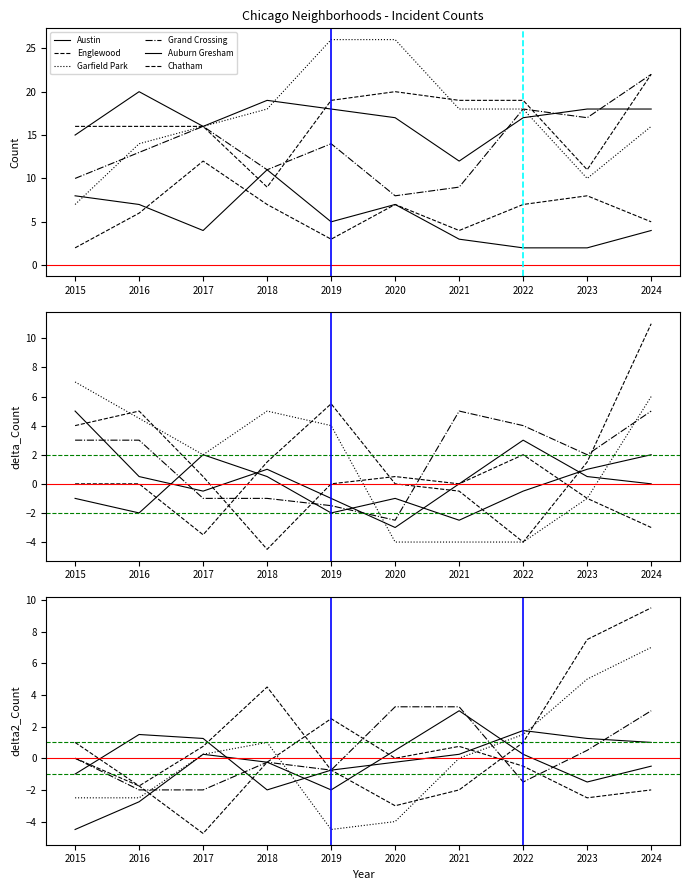

How many data points does each series have?

10